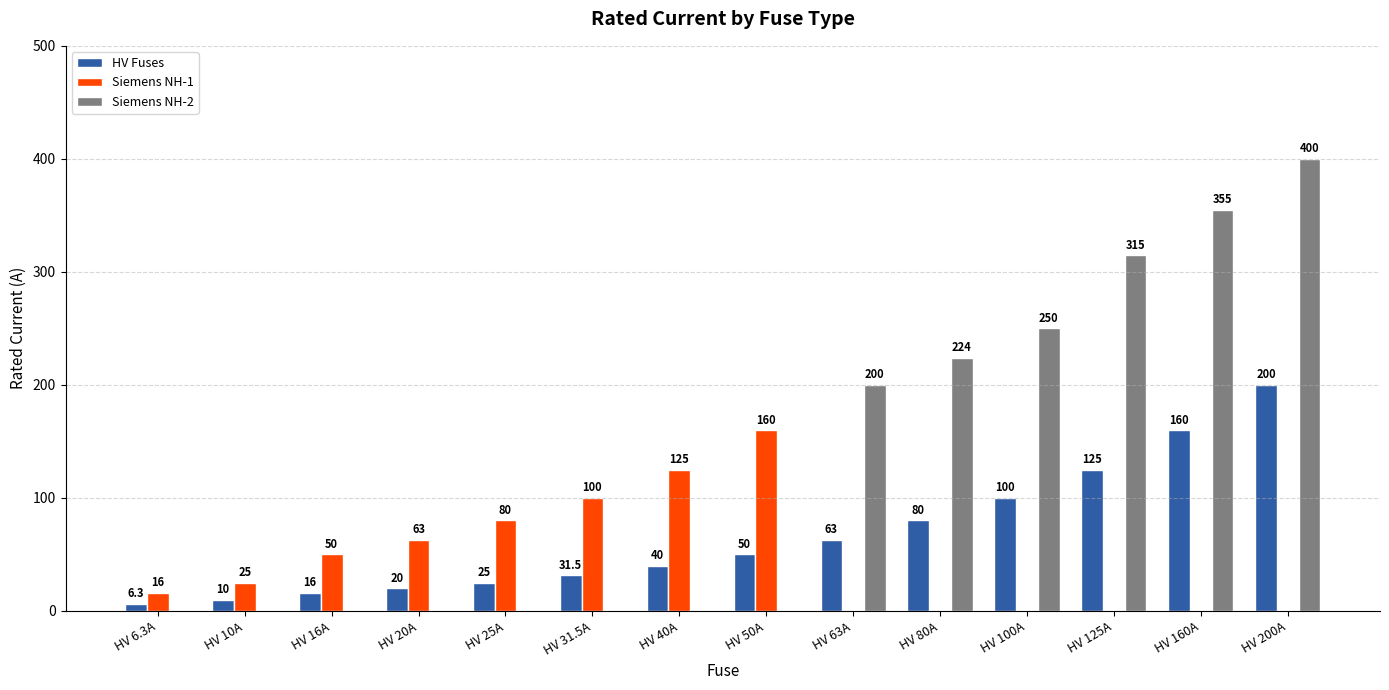

Reading right to left, what are all the values shown in this chart?

HV Fuses: HV 200A=200.0	HV 160A=160.0	HV 125A=125.0	HV 100A=100.0	HV 80A=80.0	HV 63A=63.0	HV 50A=50.0	HV 40A=40.0	HV 31.5A=31.5	HV 25A=25.0	HV 20A=20.0	HV 16A=16.0	HV 10A=10.0	HV 6.3A=6.3
Siemens NH-1: HV 200A=0.0	HV 160A=0.0	HV 125A=0.0	HV 100A=0.0	HV 80A=0.0	HV 63A=0.0	HV 50A=160.0	HV 40A=125.0	HV 31.5A=100.0	HV 25A=80.0	HV 20A=63.0	HV 16A=50.0	HV 10A=25.0	HV 6.3A=16.0
Siemens NH-2: HV 200A=400.0	HV 160A=355.0	HV 125A=315.0	HV 100A=250.0	HV 80A=224.0	HV 63A=200.0	HV 50A=0.0	HV 40A=0.0	HV 31.5A=0.0	HV 25A=0.0	HV 20A=0.0	HV 16A=0.0	HV 10A=0.0	HV 6.3A=0.0